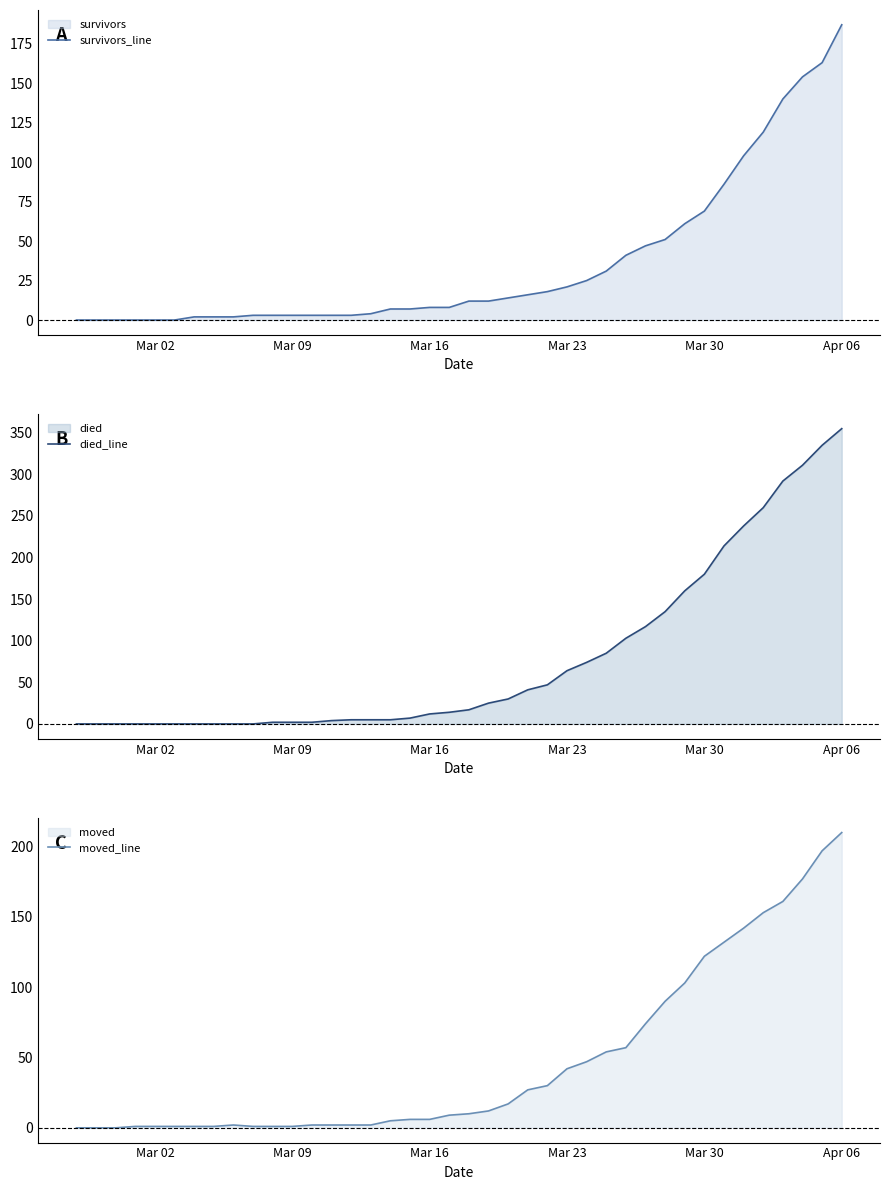

Is it true that survivors_line equals 55 at Apr 06?

False